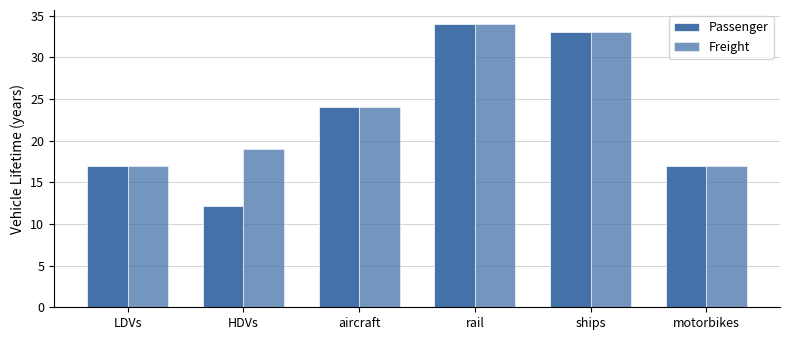

Which series has the largest range (max minus min)?

Passenger